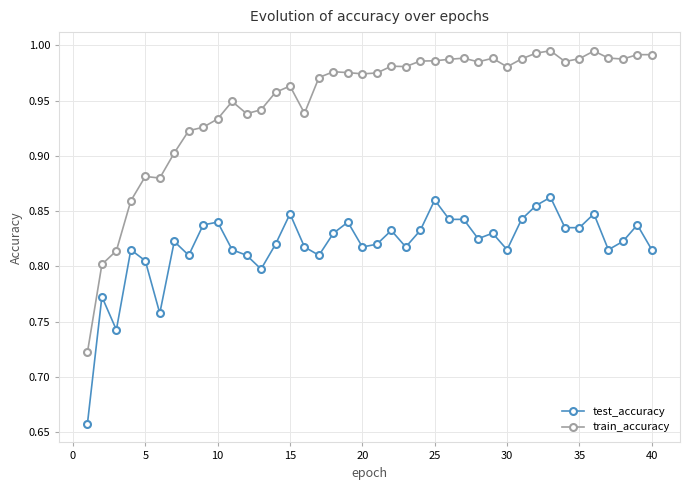

At how many categories does at least one series exceed 0?

40